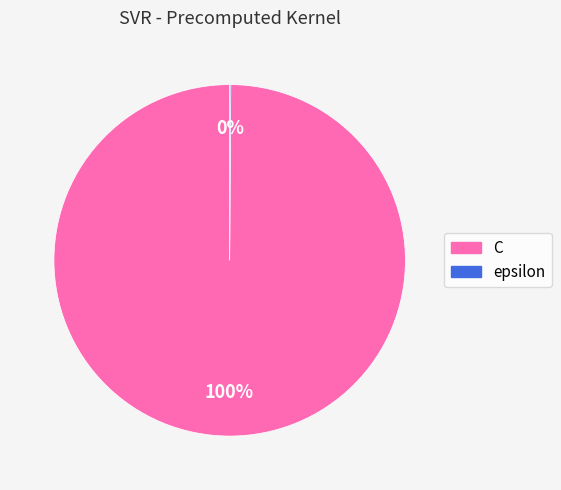

To the nearest percent, what is the average slice percentage?

50%